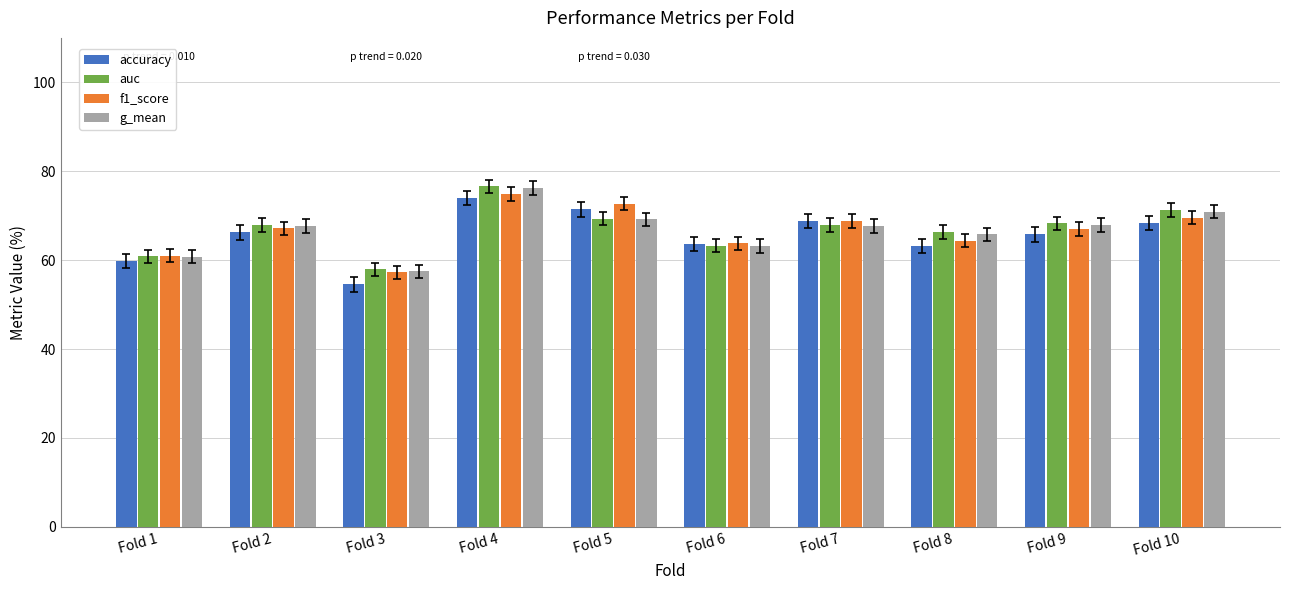

How many series are shown in this chart?

4